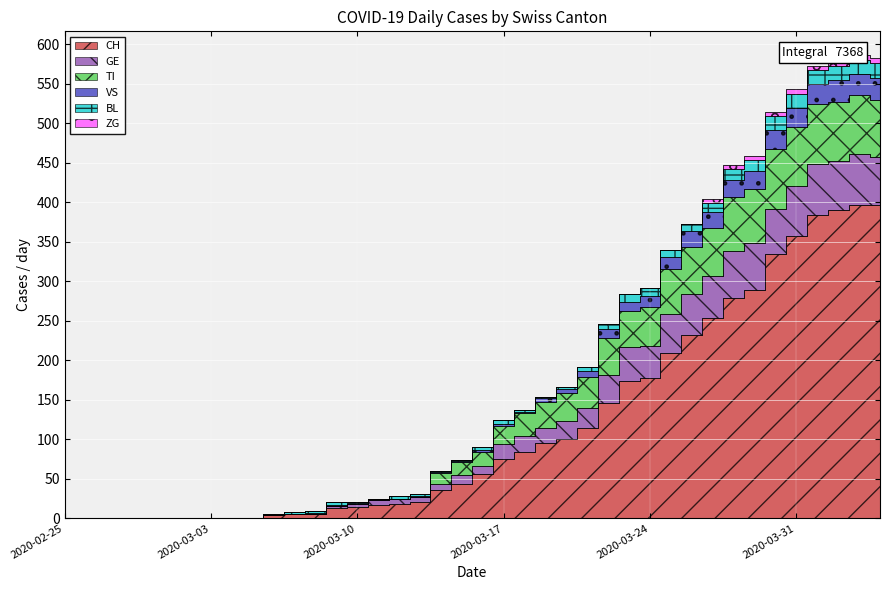

The TI series shows 223 at 2020-03-19. True or false?

False